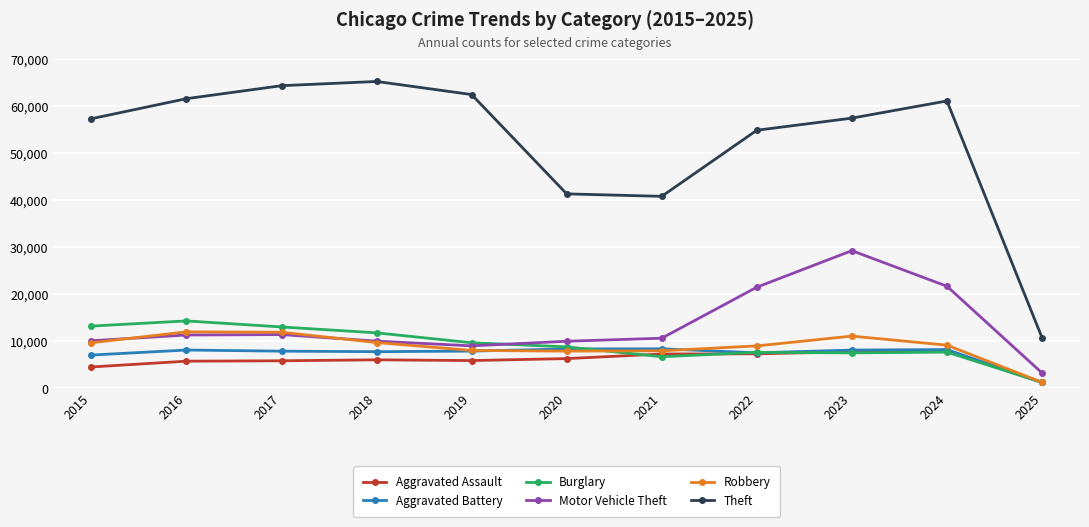

Which series has the largest range (max minus min)?

Theft